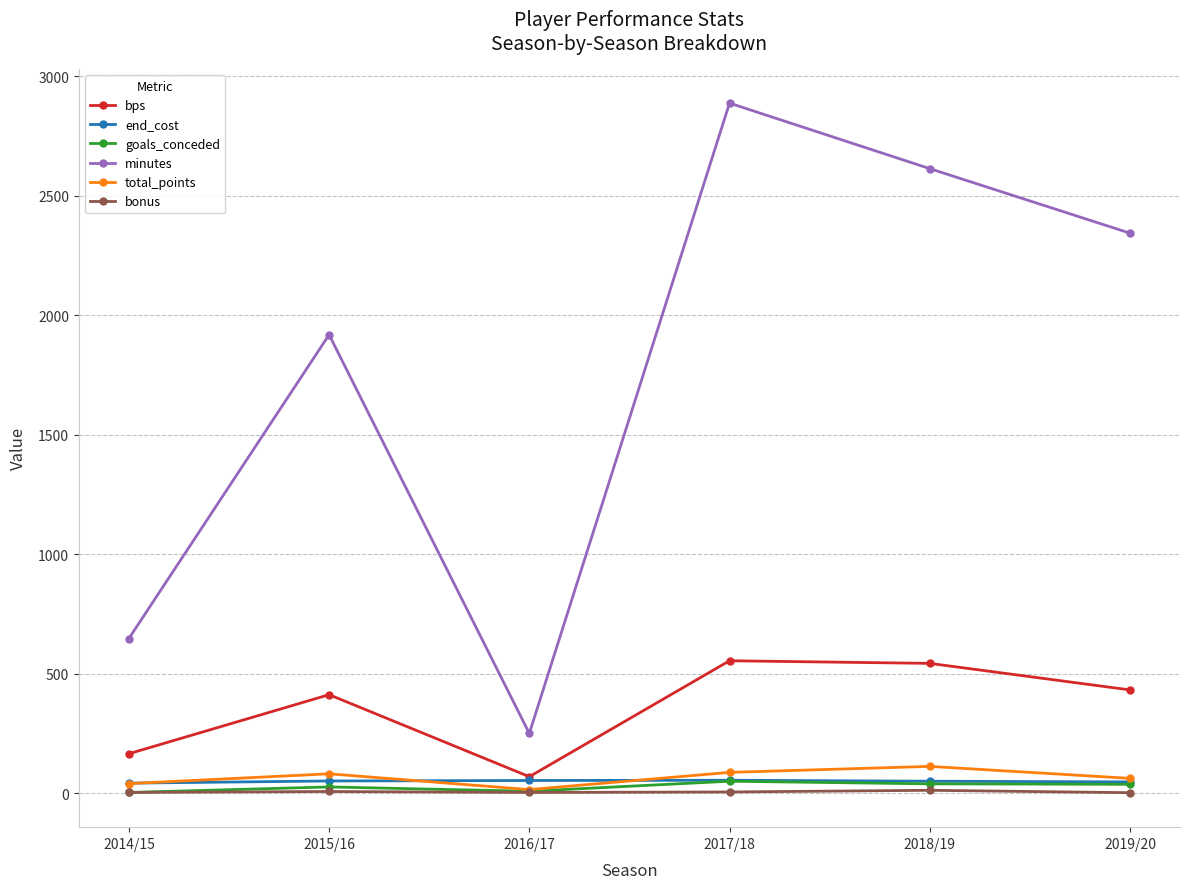

What is the difference between the maximum and minimum values in the goals_conceded series?

47